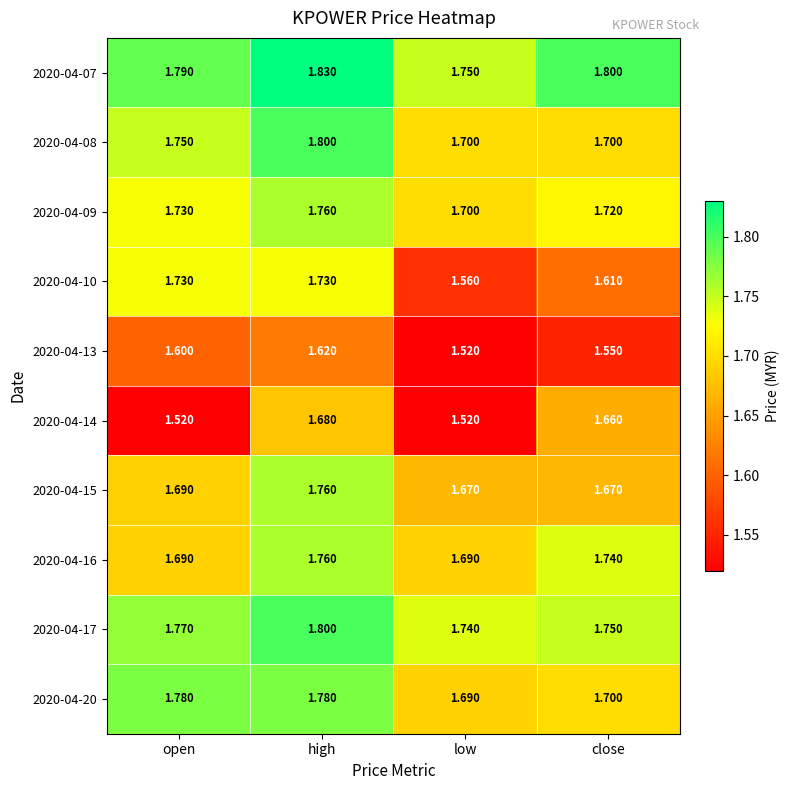

Which category has the lowest value in the 2020-04-10 series?

low